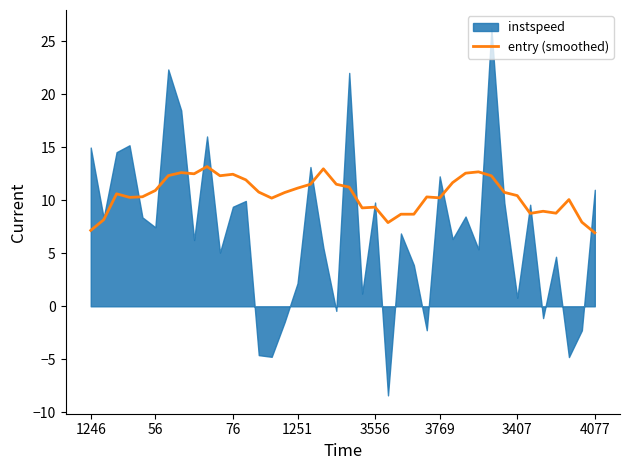

The entry (smoothed) series shows 1.4 at 4077. True or false?

False